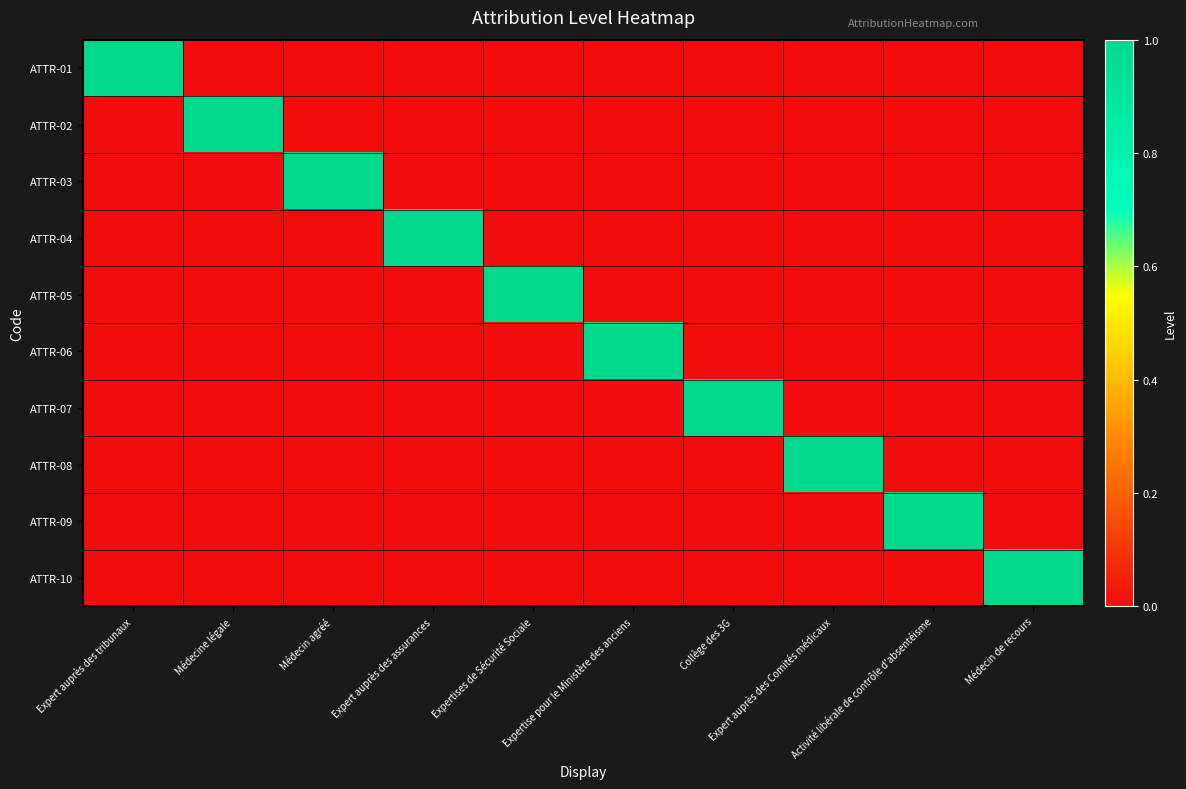

Which series has the largest range (max minus min)?

ATTR-01